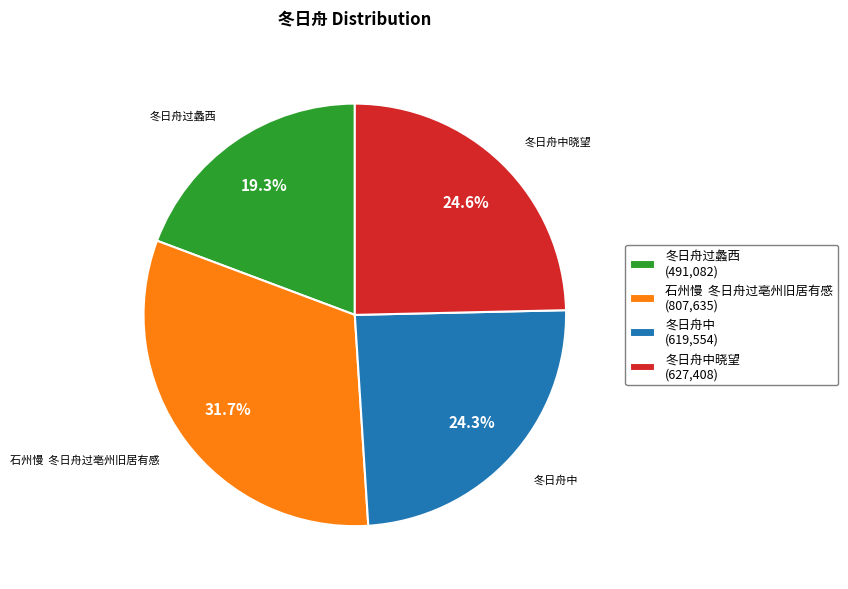

What is the ratio of the value at 冬日舟中晓望 (627,408) to the value at 冬日舟中 (619,554)?

1.0